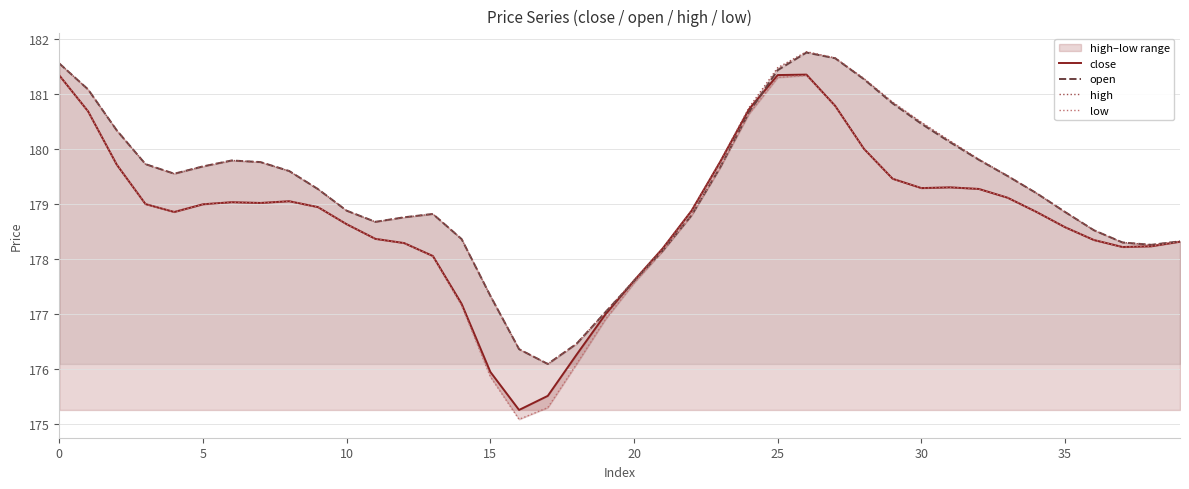

Which has a higher value, 18 or 35?

35